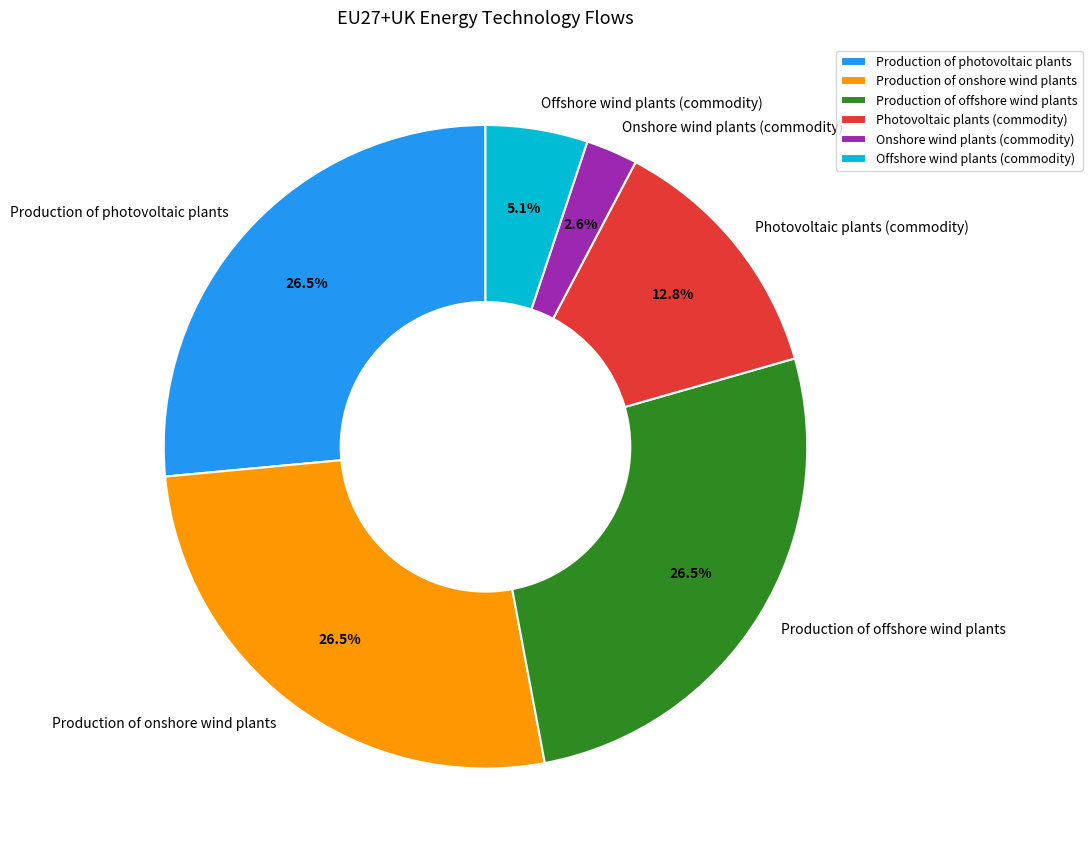

Between Production of onshore wind plants and Photovoltaic plants (commodity), which is larger?

Production of onshore wind plants